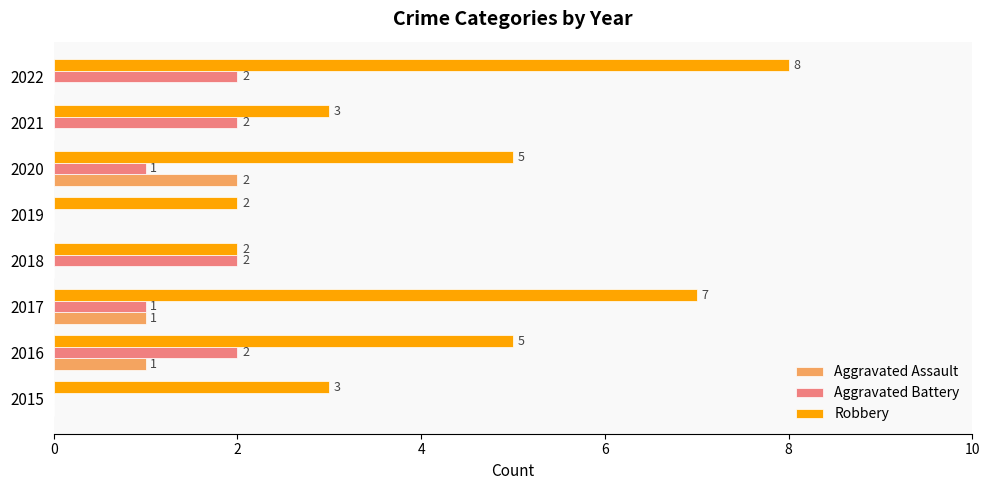

How many values in the Aggravated Assault series exceed 0?

3